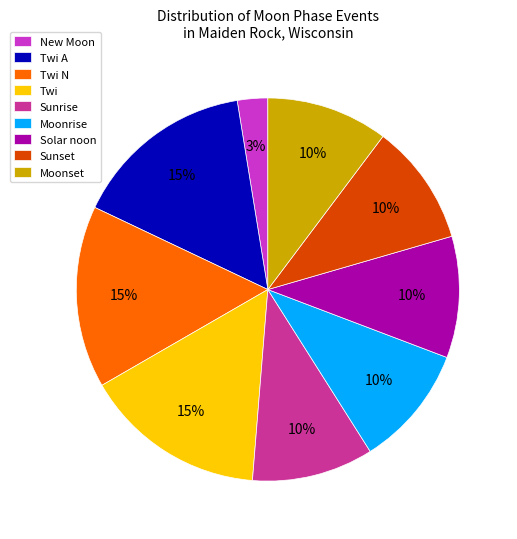

To the nearest percent, what is the combined percentage of Twi A and Sunrise?

26%